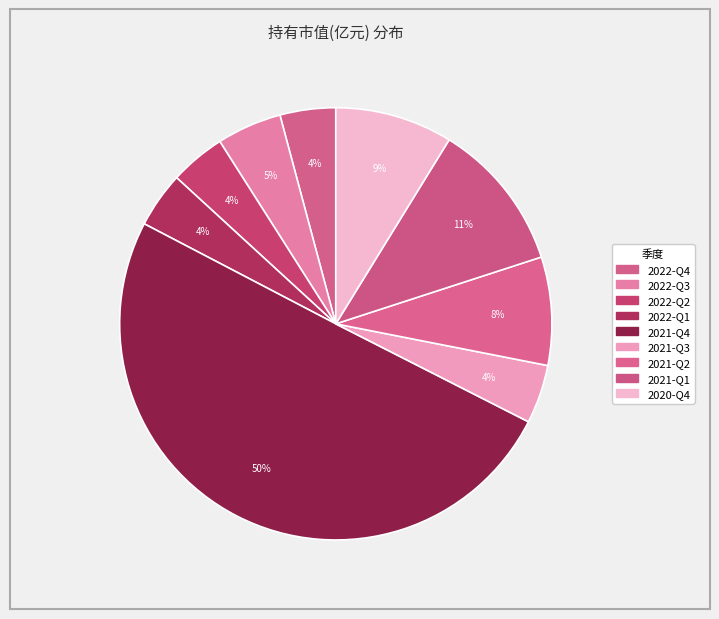

To the nearest percent, what is the difference between the largest and smallest slice percentages?

46%